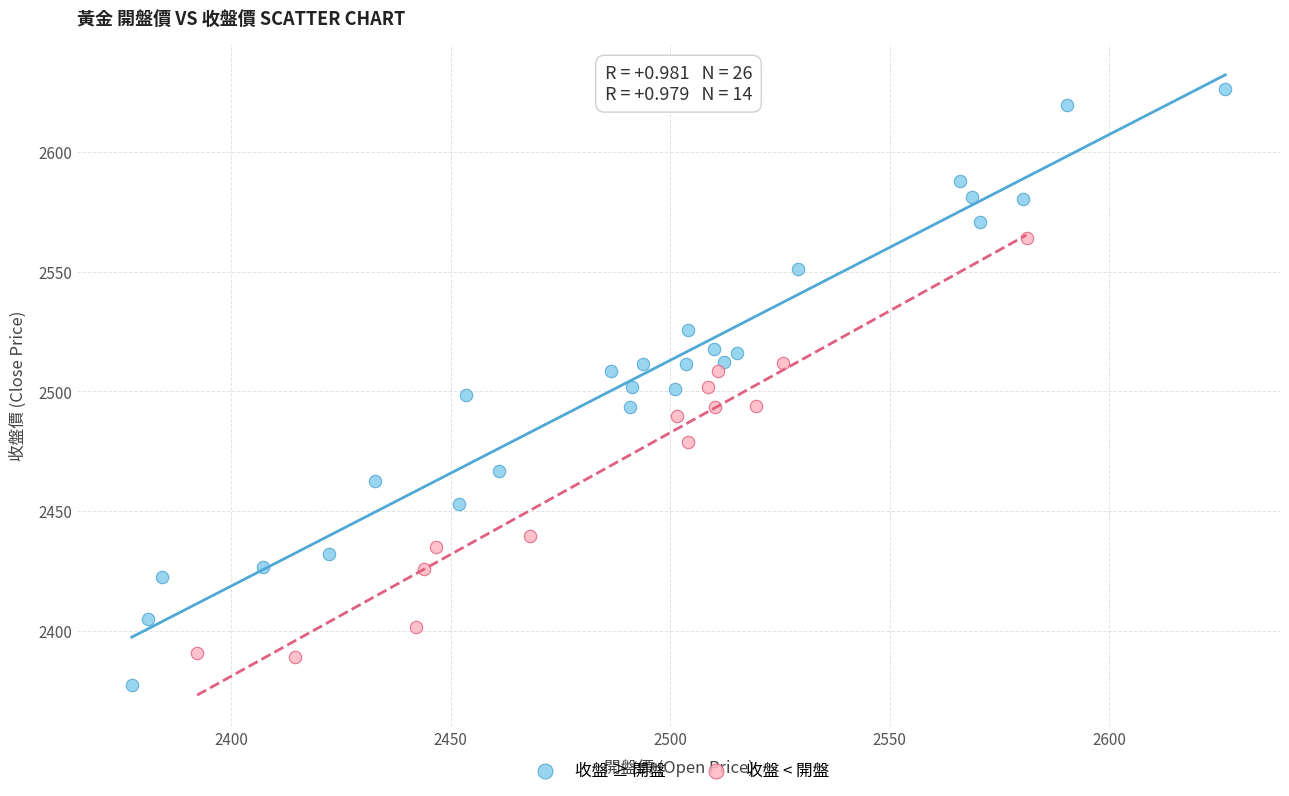

Which series has the widest spread of Y values?

收盤 ≥ 開盤